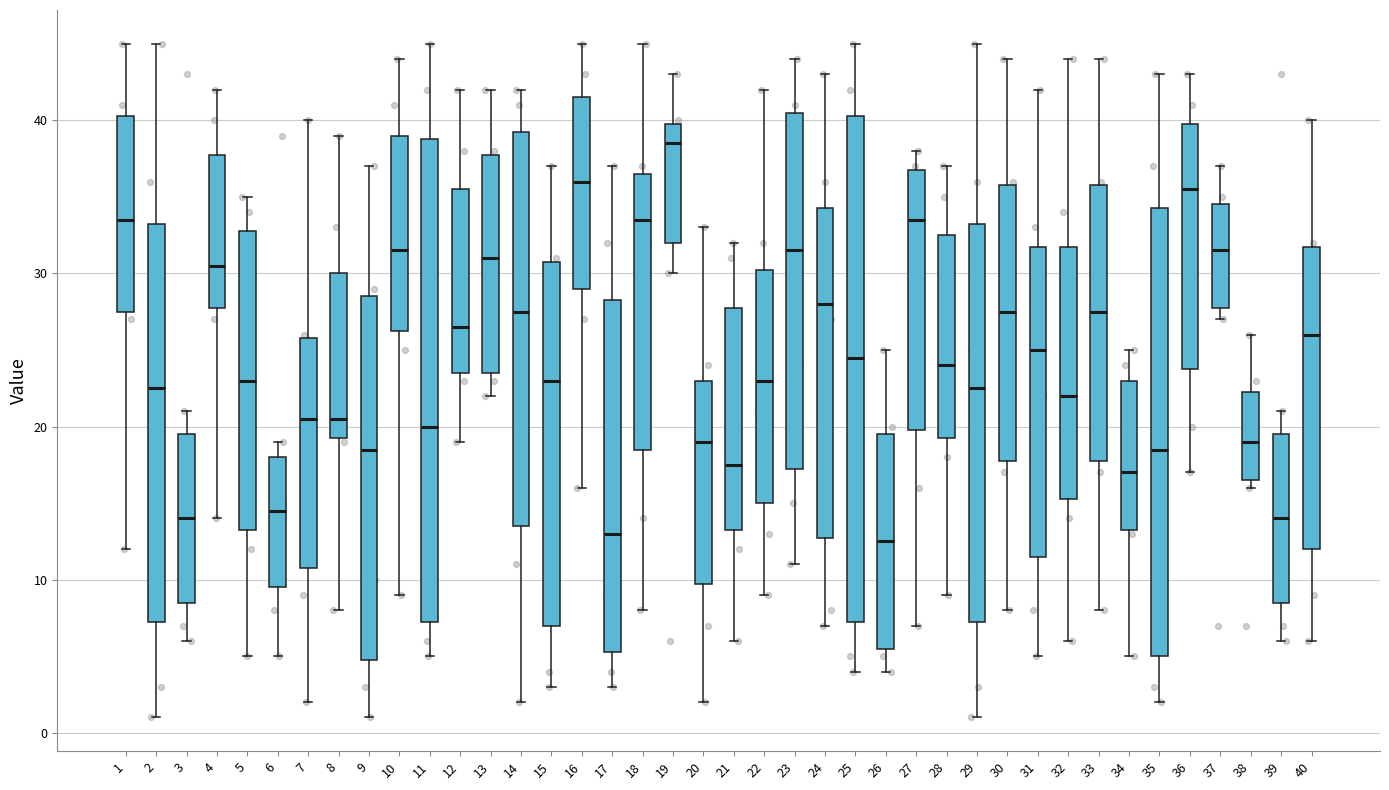

Which box is the tallest, from its lower edge to its upper edge?

25